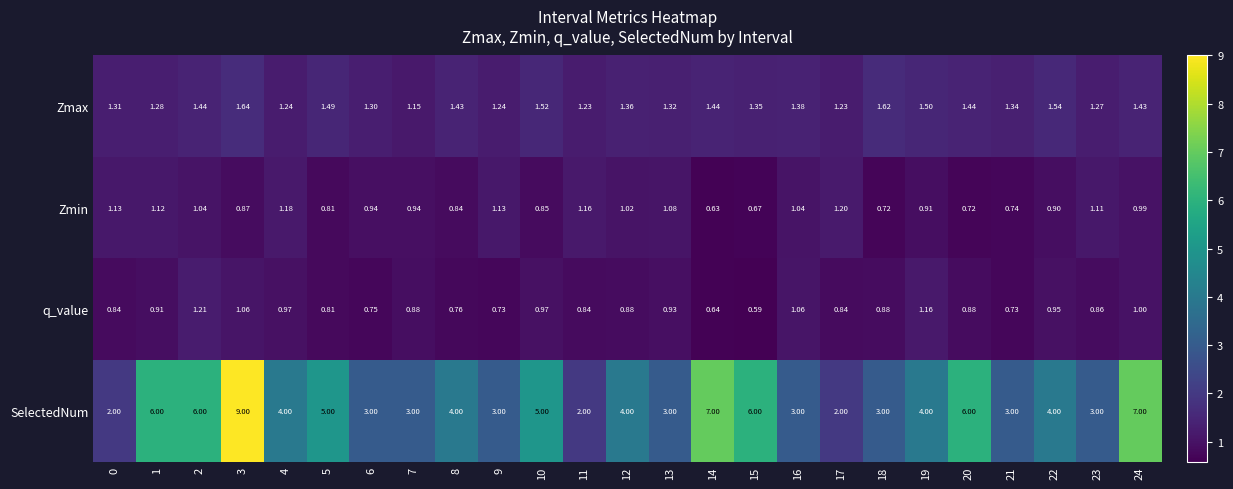

What is the difference between the highest and lowest values at 12?

3.1